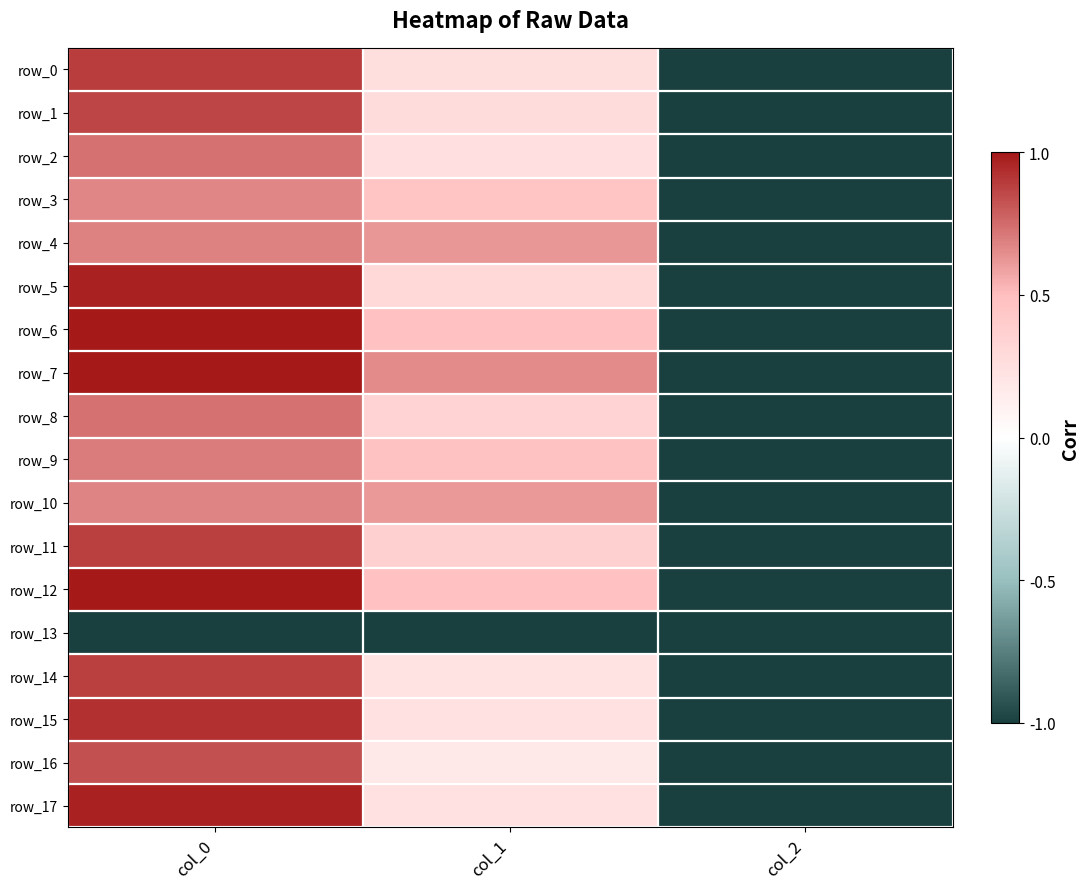

Reading left to right, what are all the values shown in this chart?

row_0: col_0=0.9	col_1=0.3	col_2=-1.0
row_1: col_0=0.9	col_1=0.3	col_2=-1.0
row_2: col_0=0.7	col_1=0.2	col_2=-1.0
row_3: col_0=0.7	col_1=0.4	col_2=-1.0
row_4: col_0=0.7	col_1=0.6	col_2=-1.0
row_5: col_0=1.0	col_1=0.3	col_2=-1.0
row_6: col_0=1.0	col_1=0.5	col_2=-1.0
row_7: col_0=1.0	col_1=0.6	col_2=-1.0
row_8: col_0=0.7	col_1=0.3	col_2=-1.0
row_9: col_0=0.7	col_1=0.5	col_2=-1.0
row_10: col_0=0.7	col_1=0.6	col_2=-1.0
row_11: col_0=0.9	col_1=0.4	col_2=-1.0
row_12: col_0=1.0	col_1=0.5	col_2=-1.0
row_13: col_0=-1.0	col_1=-1.0	col_2=-1.0
row_14: col_0=0.9	col_1=0.2	col_2=-1.0
row_15: col_0=0.9	col_1=0.2	col_2=-1.0
row_16: col_0=0.8	col_1=0.2	col_2=-1.0
row_17: col_0=1.0	col_1=0.2	col_2=-1.0